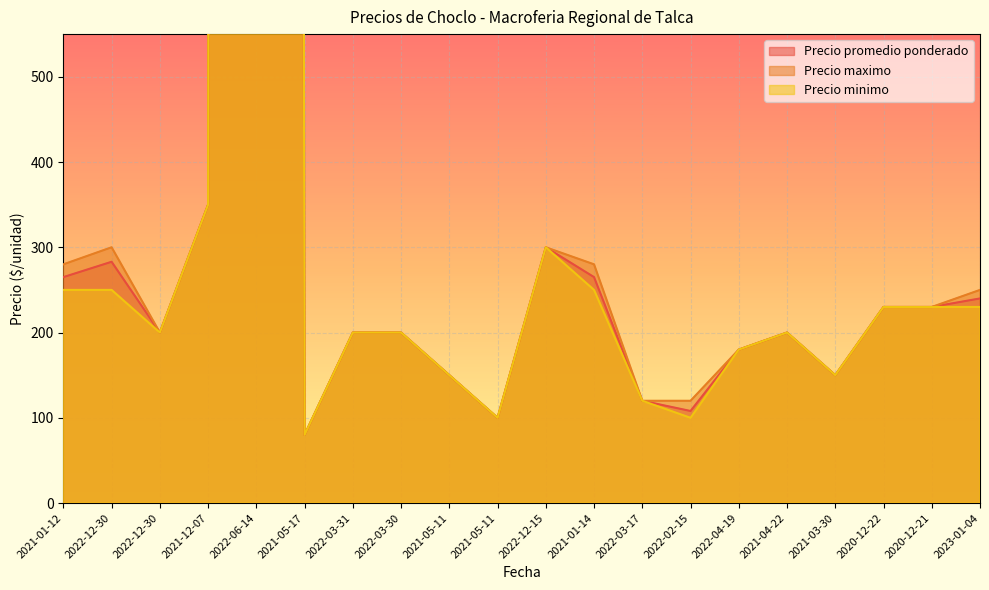

What is the label of the 17th point from the right?

2021-12-07